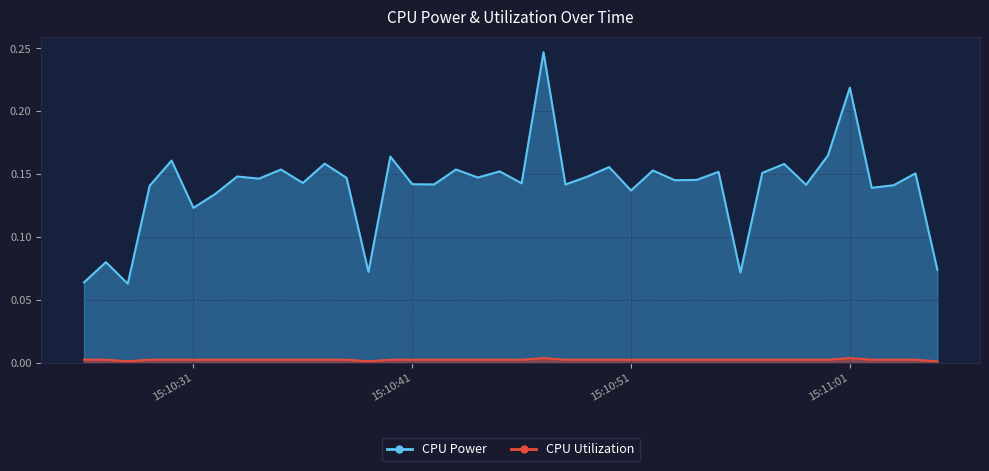

Is the value of CPU Power at 2025-03-24 15:10:48 greater than the value of CPU Utilization at 2025-03-24 15:10:55?

Yes